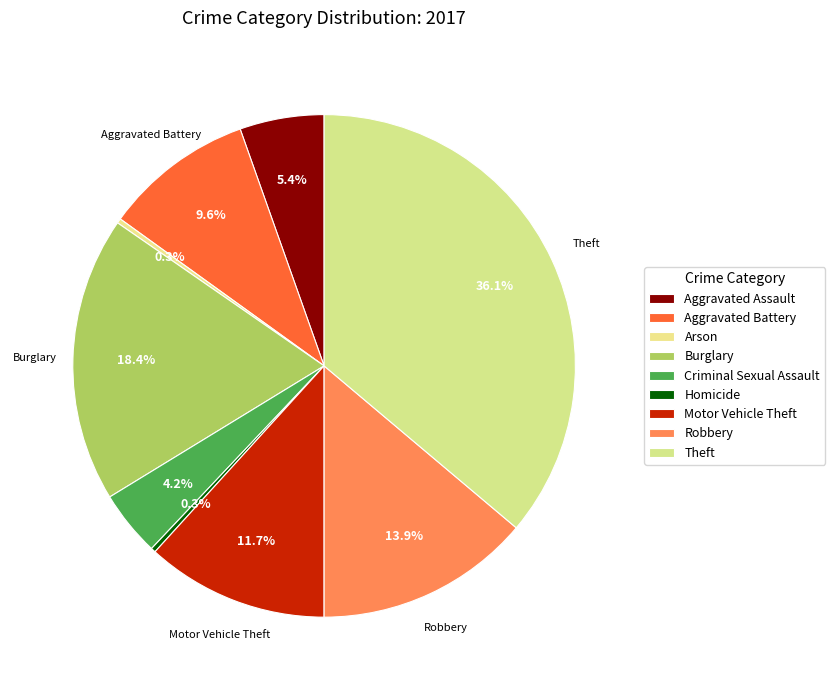

What percentage do Criminal Sexual Assault and Homicide together represent?

4.5%